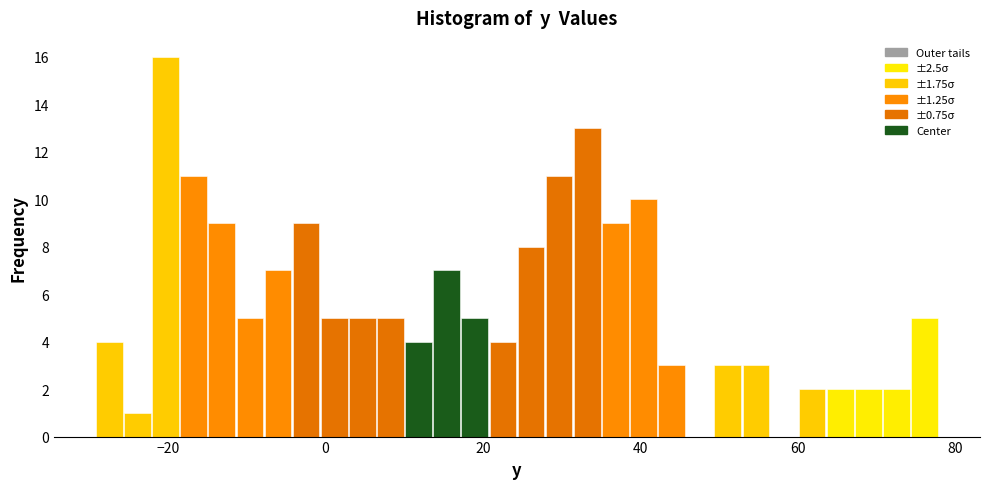

Around what value on the x-axis is the tallest bar? Give the approximate position of its centre, as read against the axis.

-20